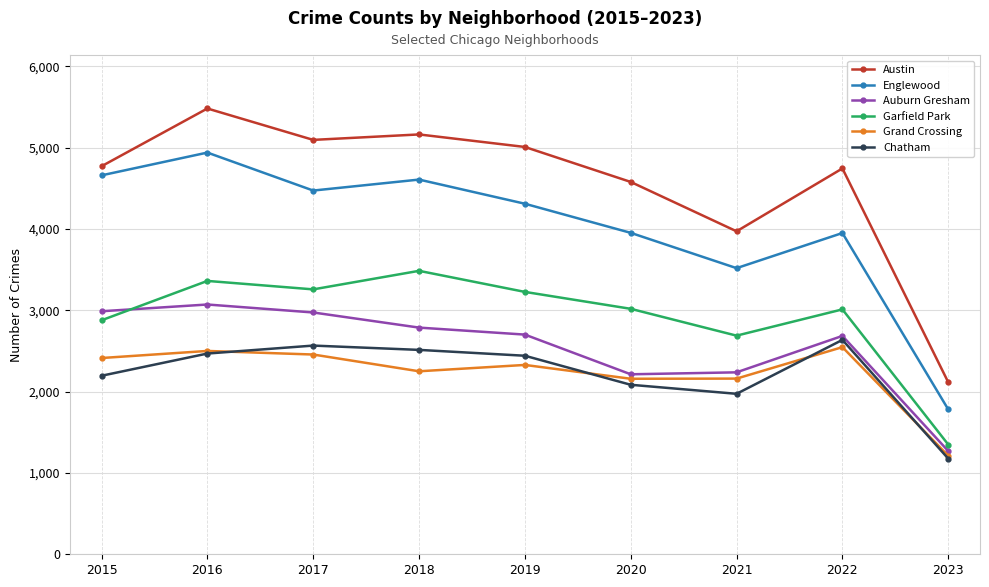

What are all the series names shown in the legend?

Austin, Englewood, Auburn Gresham, Garfield Park, Grand Crossing, Chatham